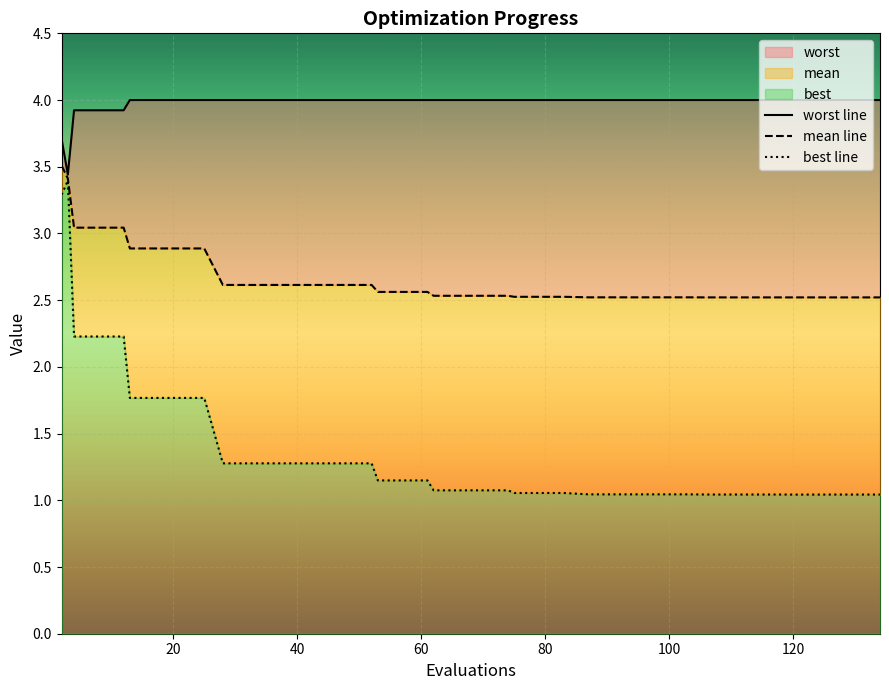

What is the sum of all best values?

54.9